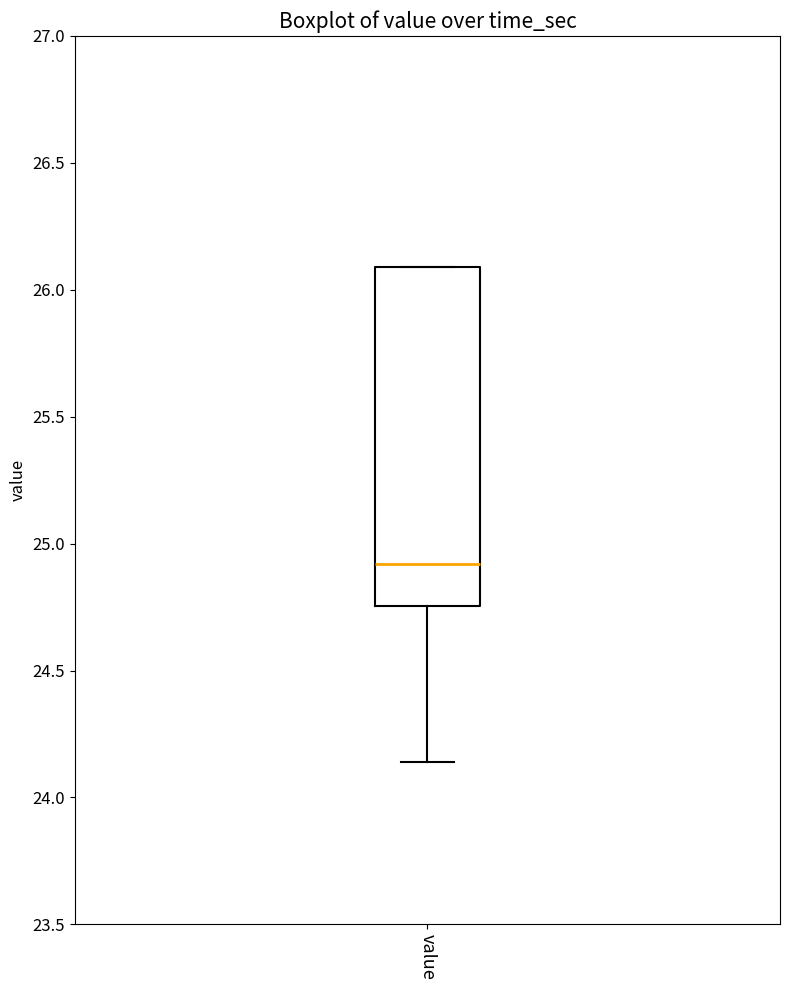

Read this box plot against the y-axis: the position of the median line, the range covered by the box, and the ends of both whiskers. The values are not printed on the chart, so give them approximately, as read against the axis.

median 24.90, box 24.75 to 26.10, whiskers 24.15 to 26.10